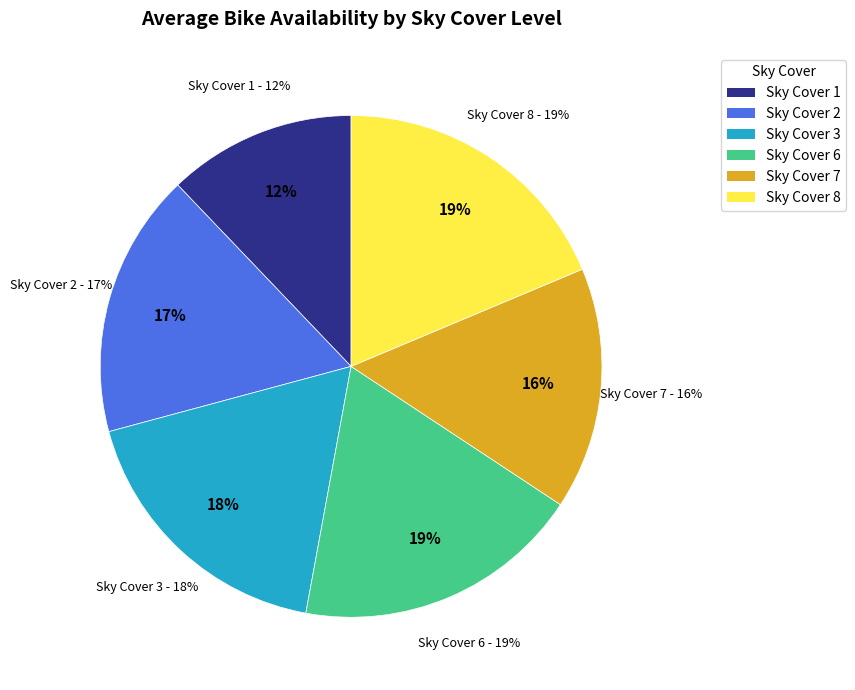

Count the number of slices in the pie.

9